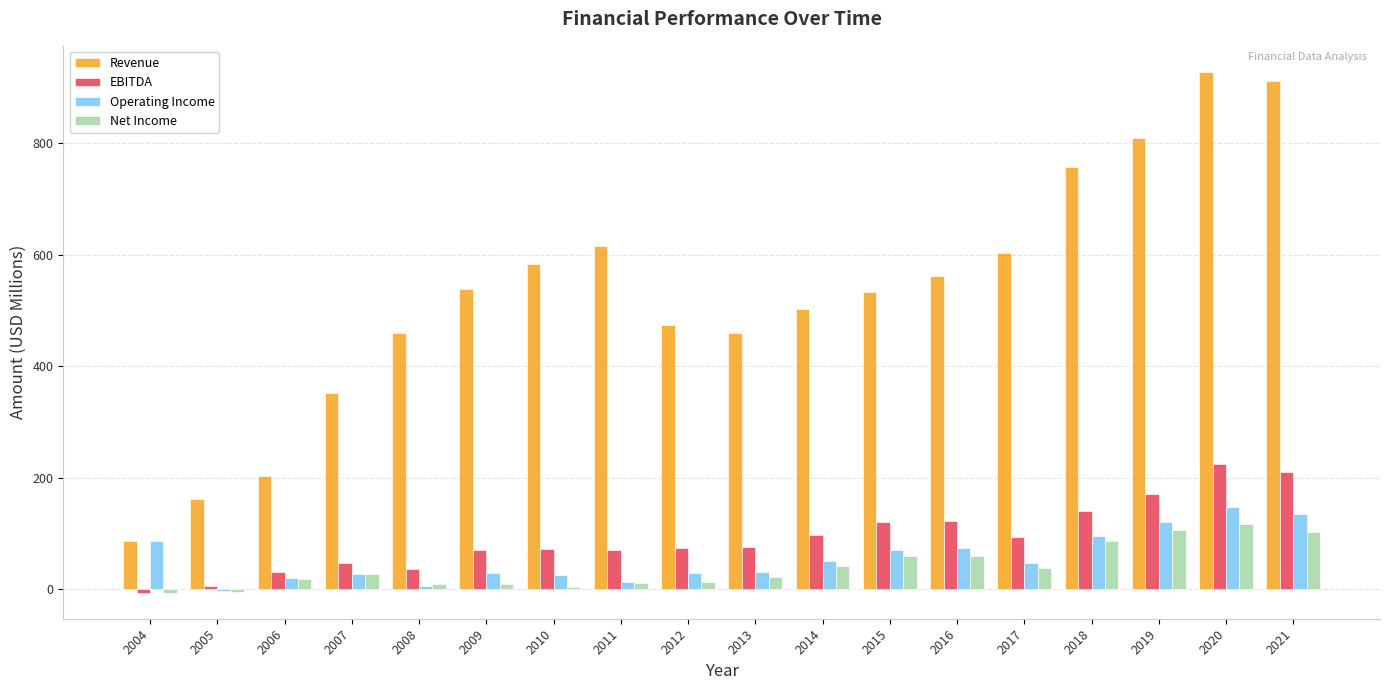

What is the value of the Revenue bar at the 10th from the left?

460.3